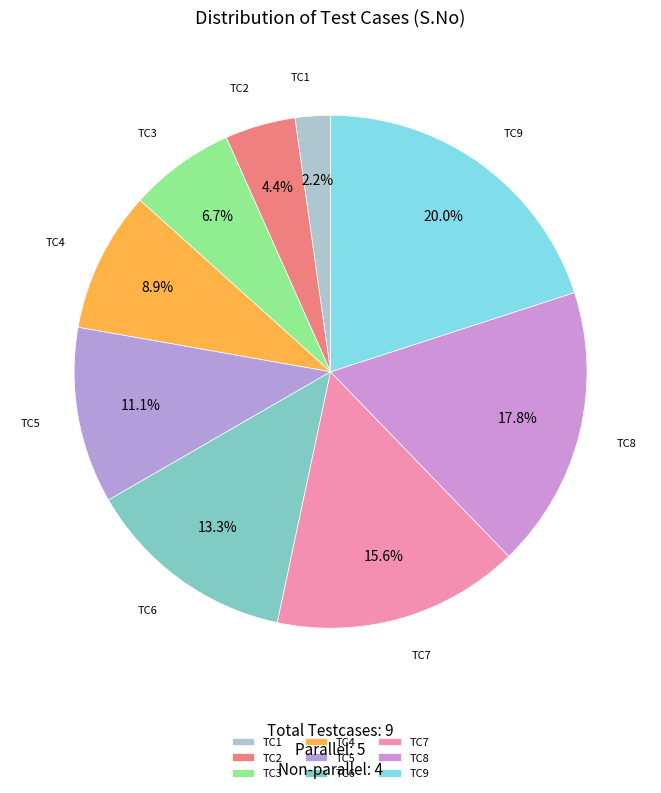

The TC8 slice represents 18% of the pie. True or false?

True